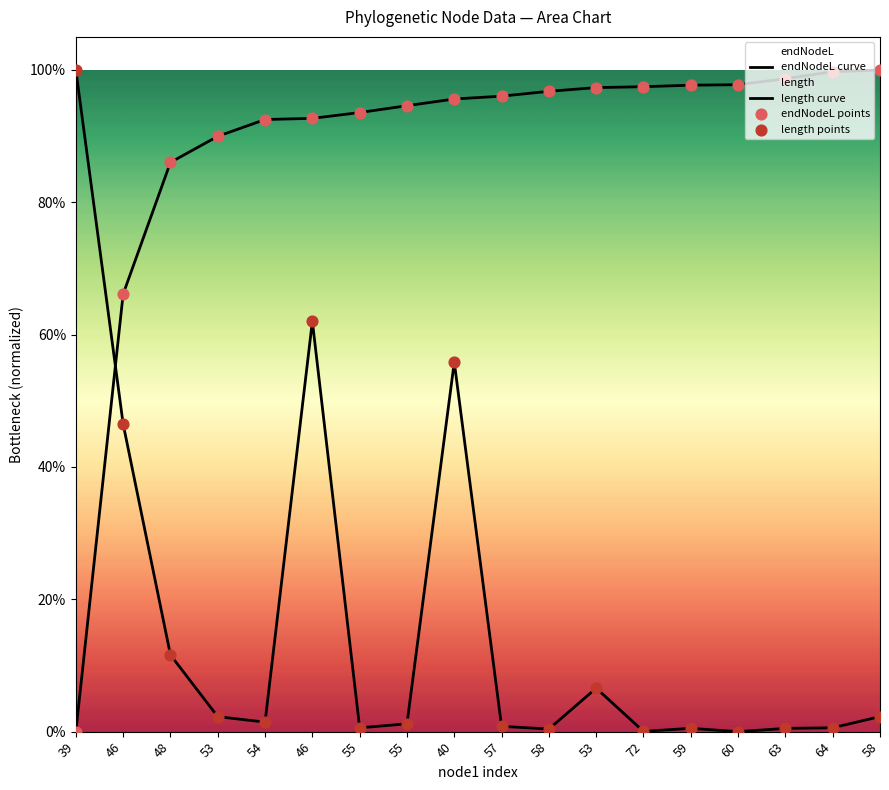

Which series has the widest spread of Y values?

endNodeL